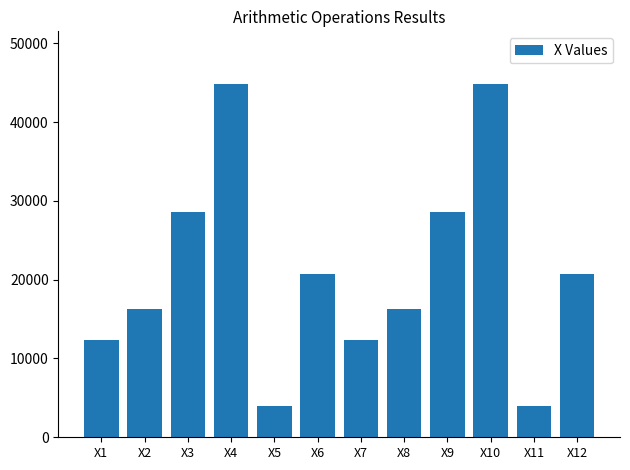

Does the chart contain any negative values?

No